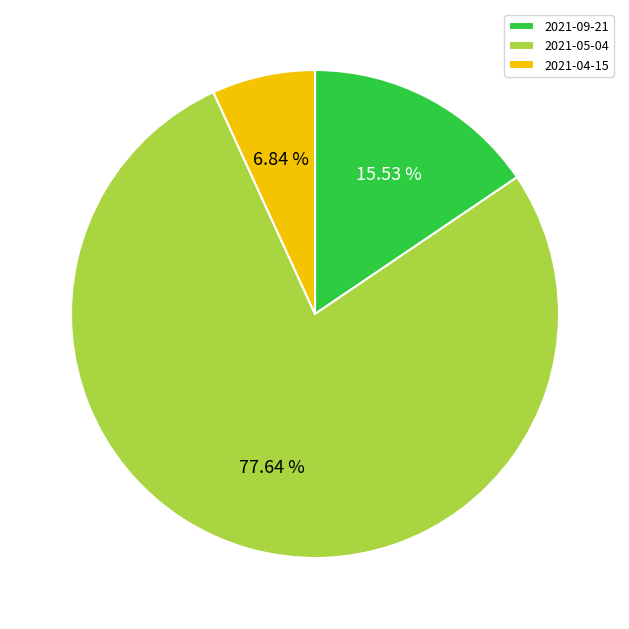

Is there a majority slice in this chart?

Yes